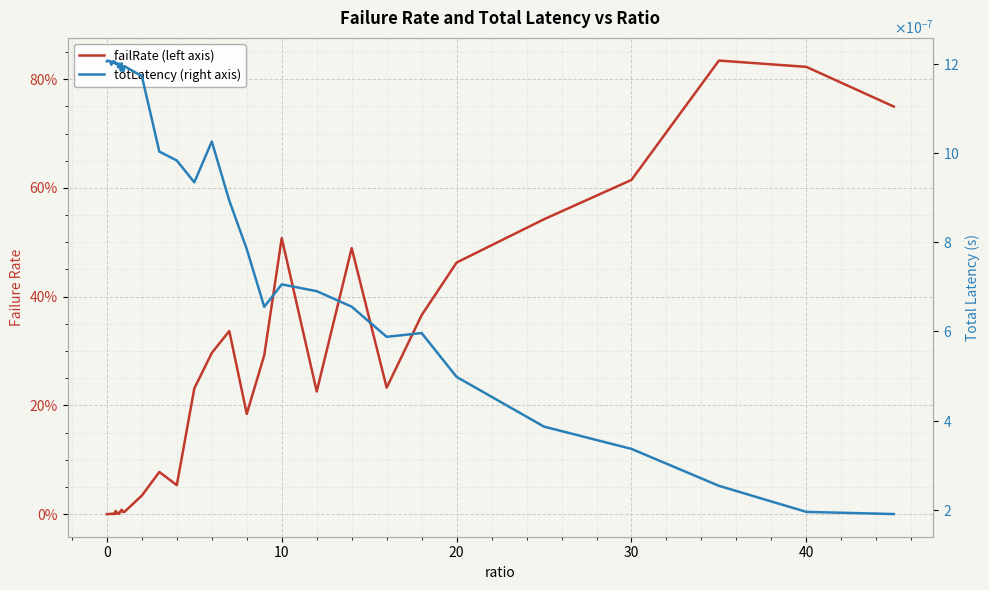

What is the value of the failRate (left axis) point at the 36th from the left?

0.5